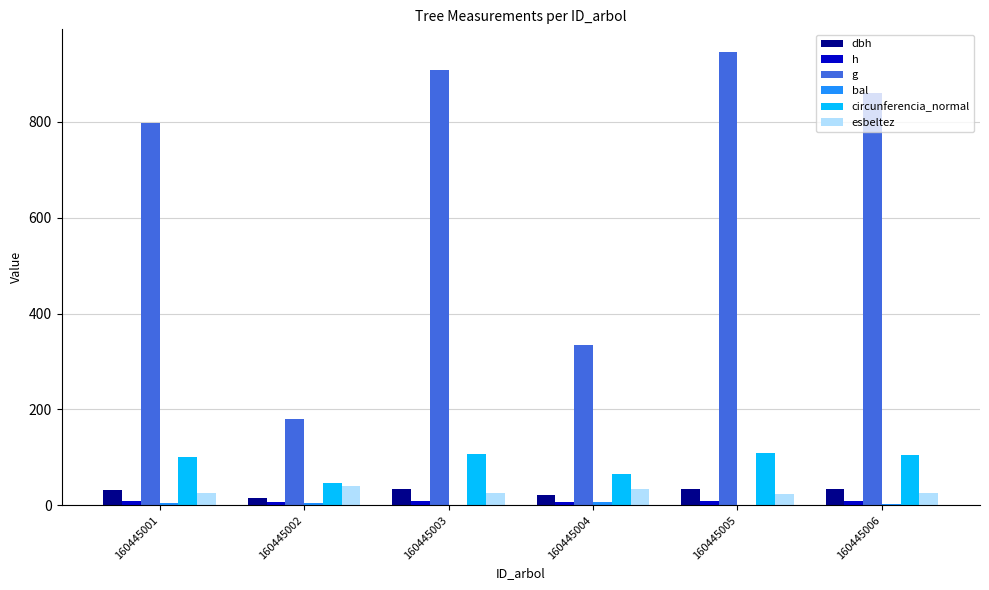

Reading left to right, transcribe all the data shown in this chart.

dbh: 31.9	15.2	34.0	20.6	34.7	33.1
h: 8.4	6.2	8.4	7.1	8.5	8.5
g: 797.9	180.2	907.0	334.6	945.5	860.3
bal: 3.8	5.0	1.3	6.1	0.0	2.6
circunferencia_normal: 100.1	47.6	106.8	64.8	109.0	104.0
esbeltez: 26.2	40.6	24.8	34.4	24.4	25.6